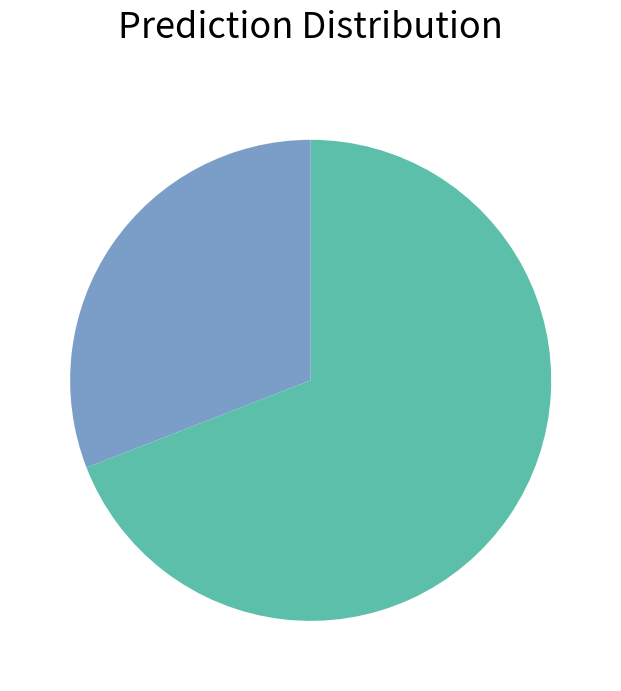

Is there any slice that represents more than half of the pie?

Yes